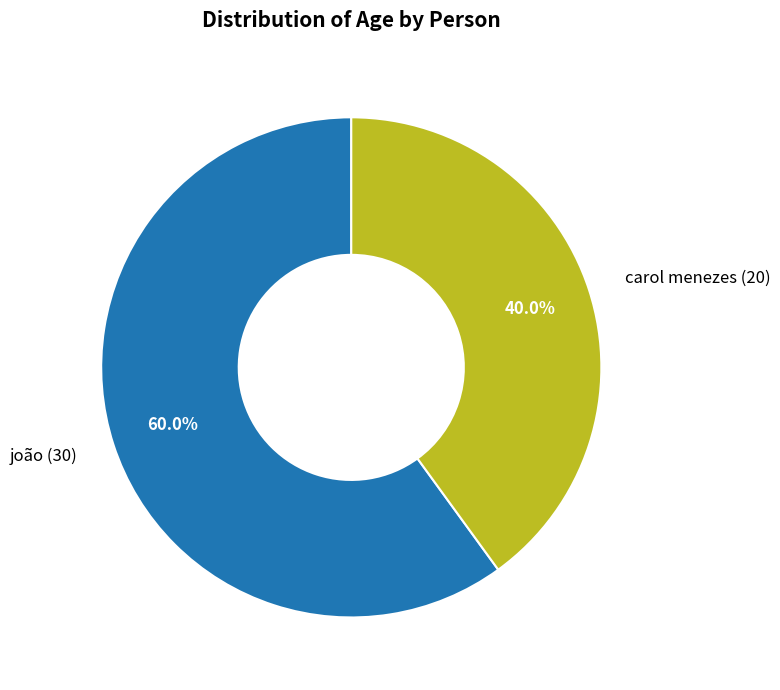

Which has a higher value, carol menezes or joão?

joão